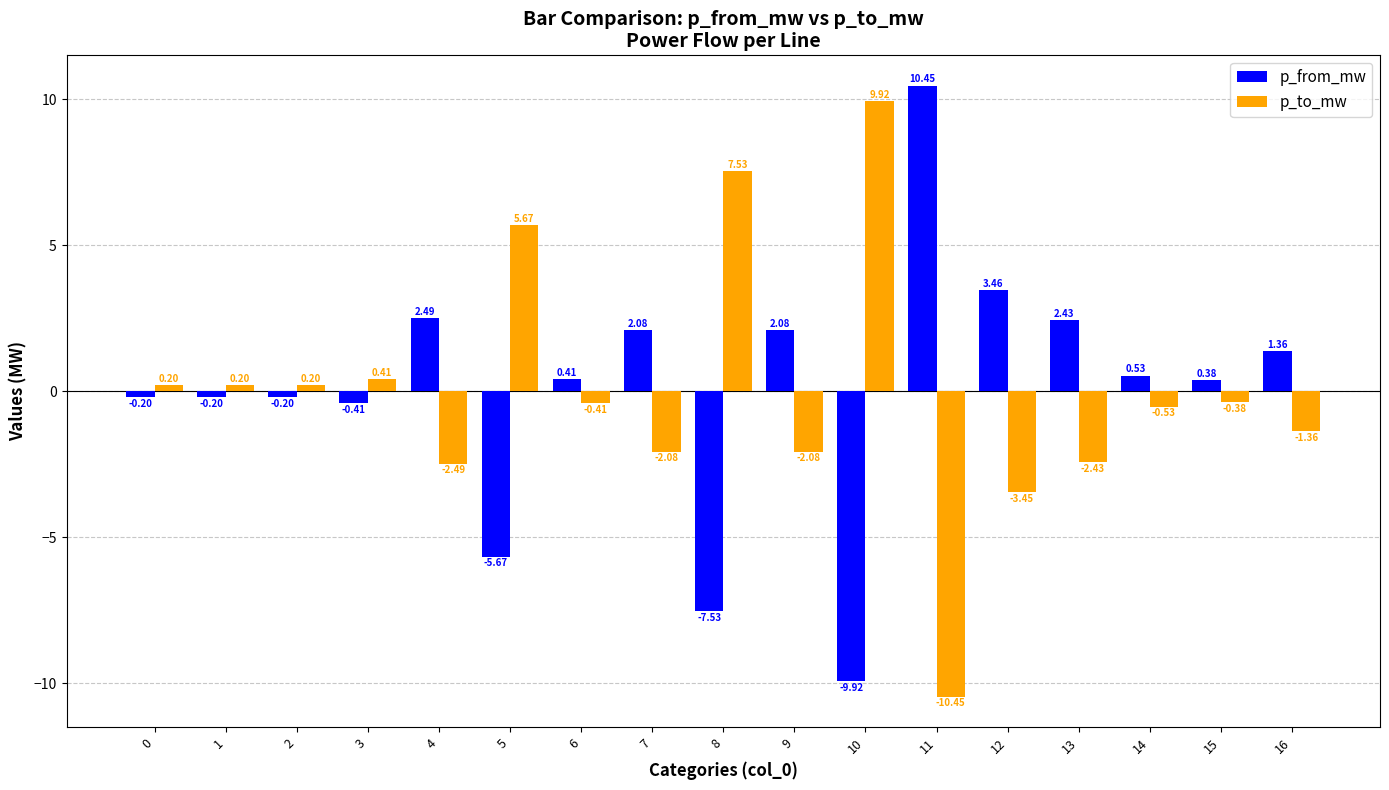

What is the sum of all p_to_mw values?

-1.5